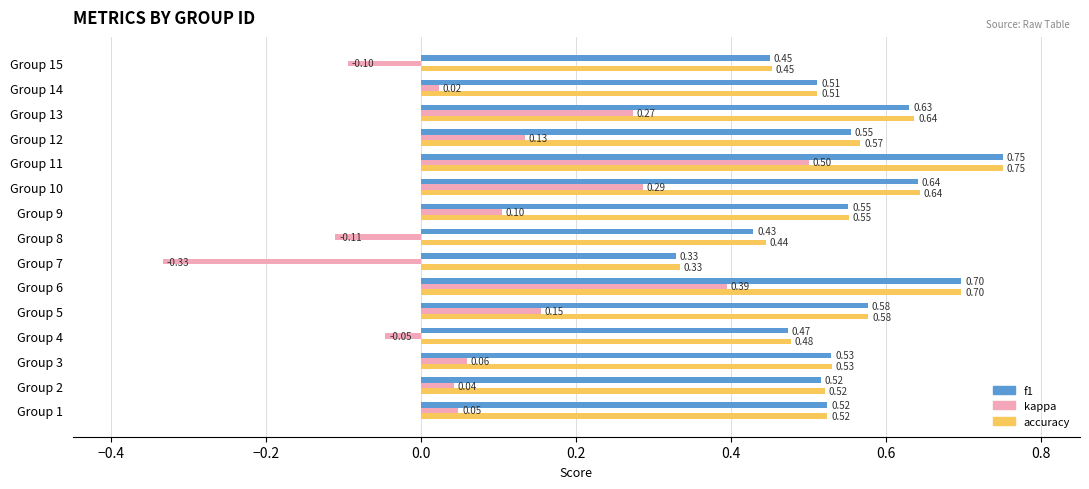

Rank the categories by kappa value from highest to lowest.

Group 11, Group 6, Group 10, Group 13, Group 5, Group 12, Group 9, Group 3, Group 1, Group 2, Group 14, Group 4, Group 15, Group 8, Group 7